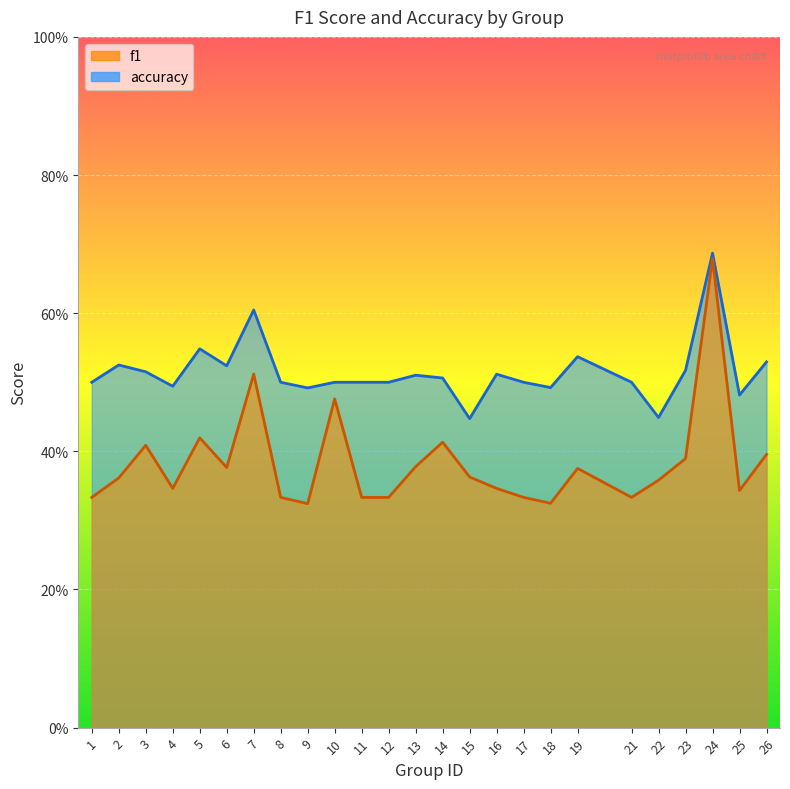

What is the difference between the second highest and minimum values in the accuracy series?

0.2